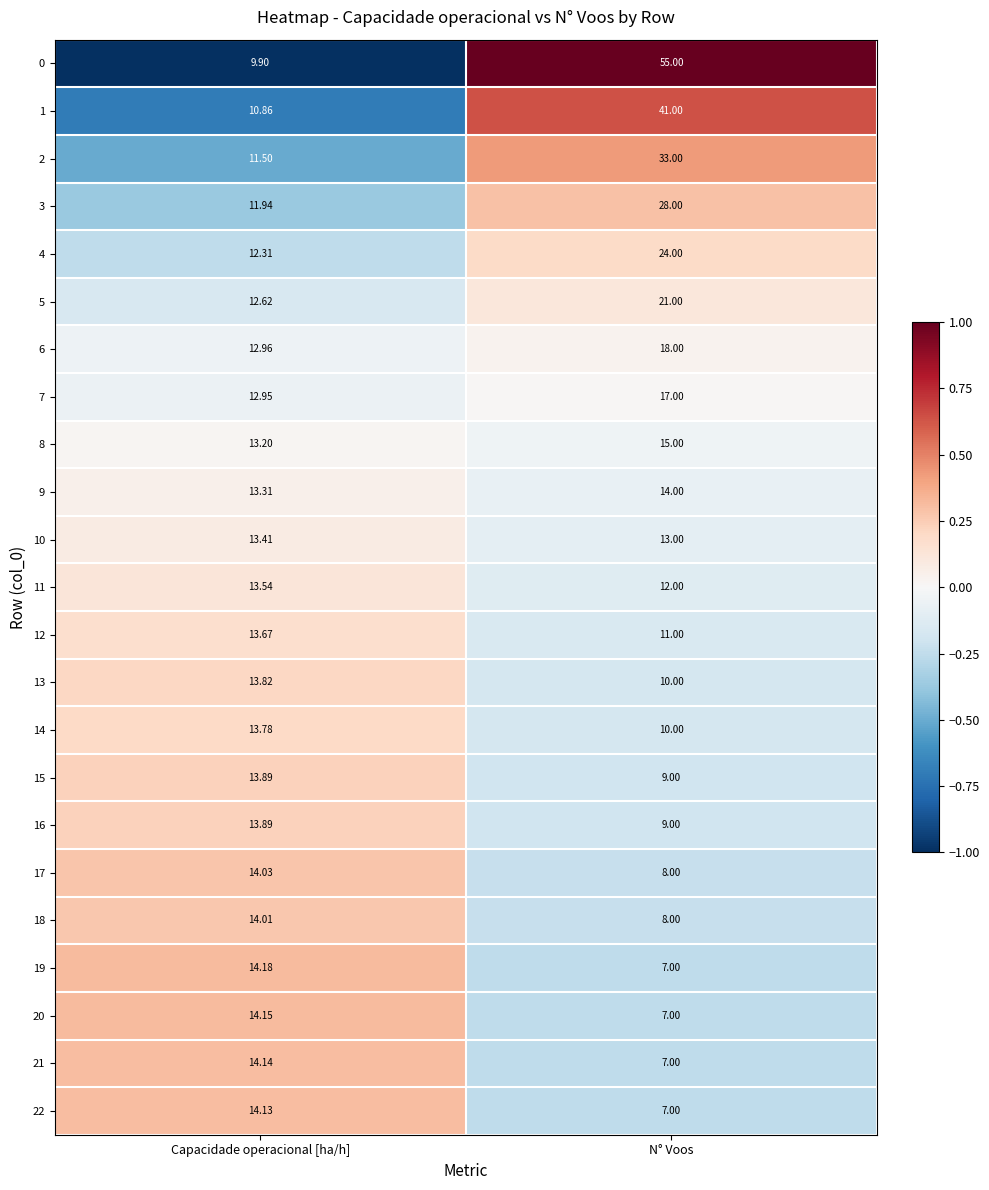

At which label is 20 closest to 10?

N° Voos